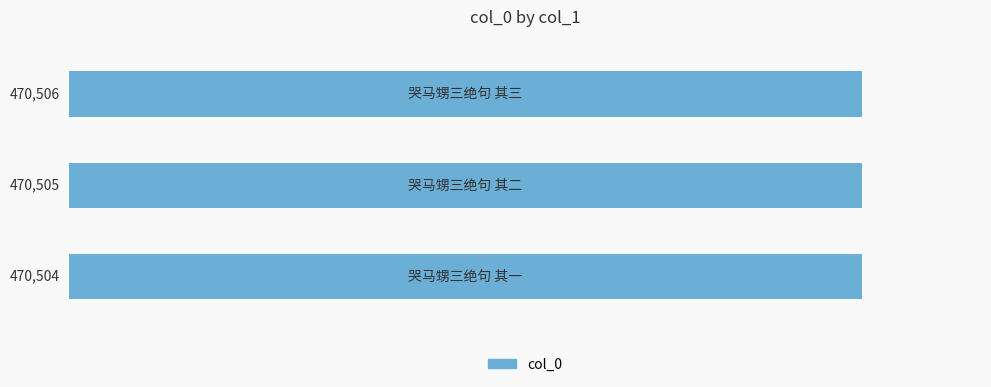

How many values are between 470504 and 470506?

3